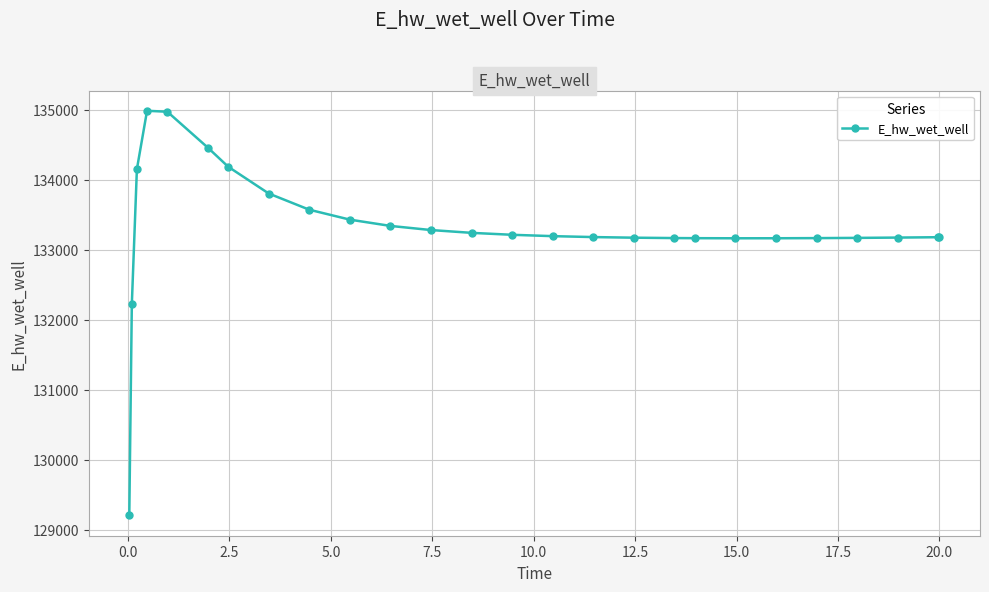

What is the maximum value shown in the chart?

134987.4